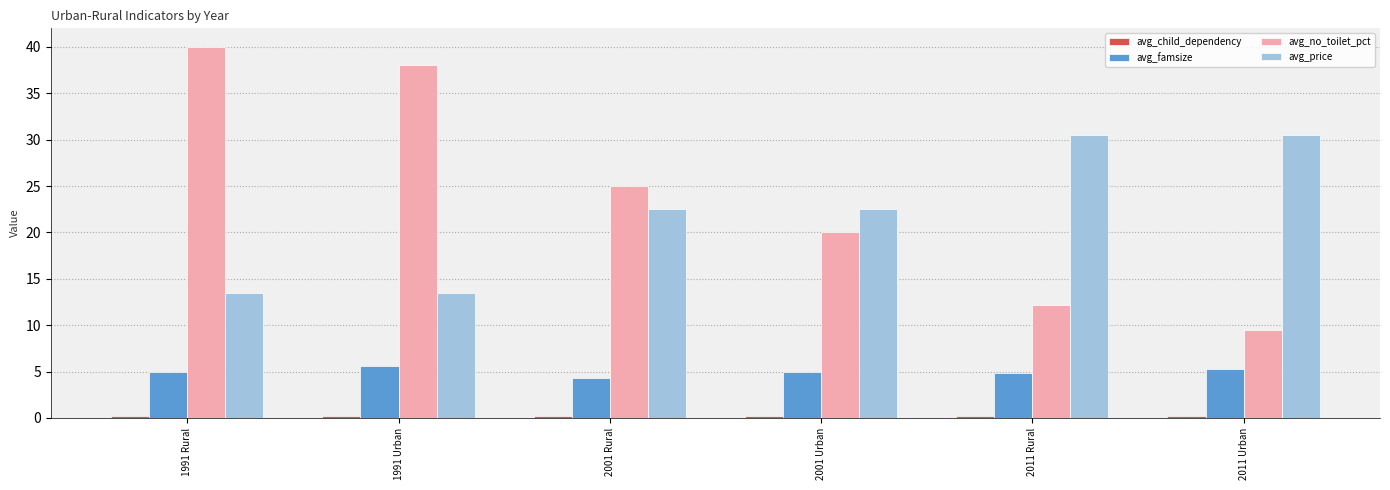

The avg_famsize series shows 4.3 at 2001 Rural. True or false?

True